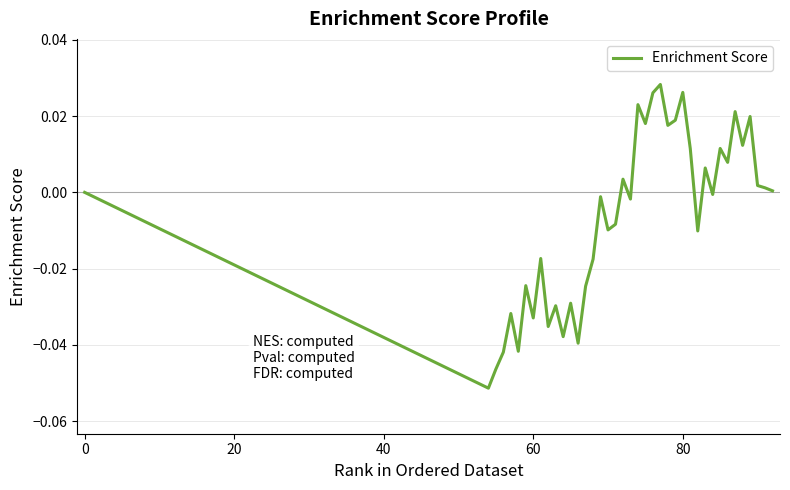

Does the chart display data point markers on the line(s)?

No